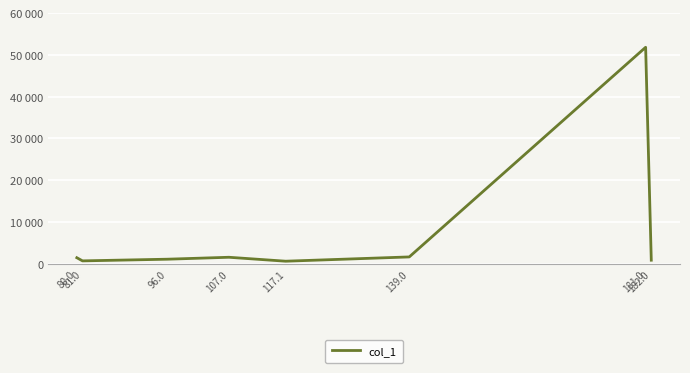

How many points are lower than both their immediate neighbors (excluding endpoints)?

2